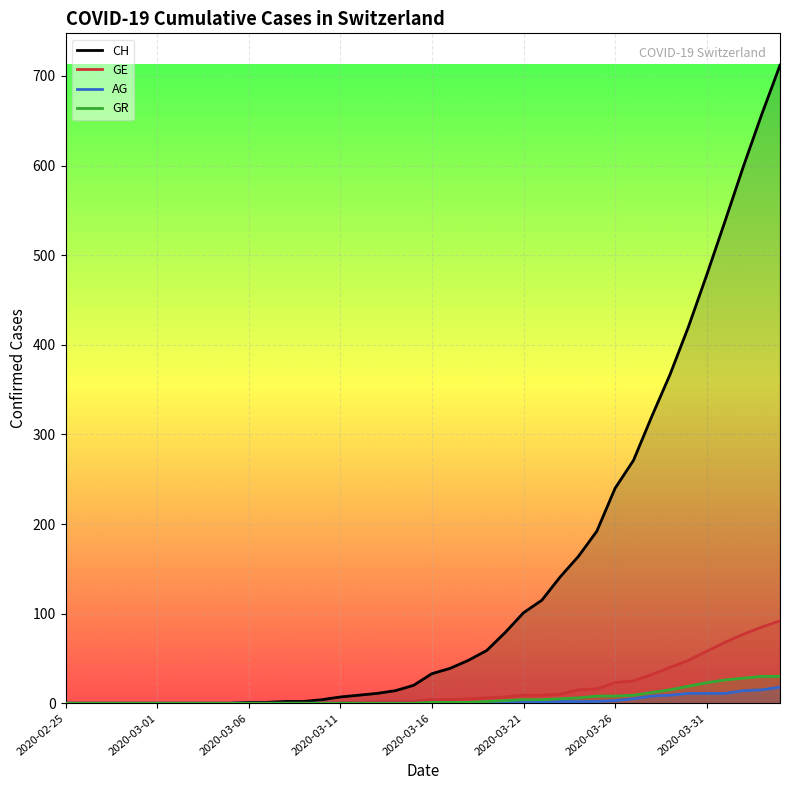

How many positive values does the CH series have?

30